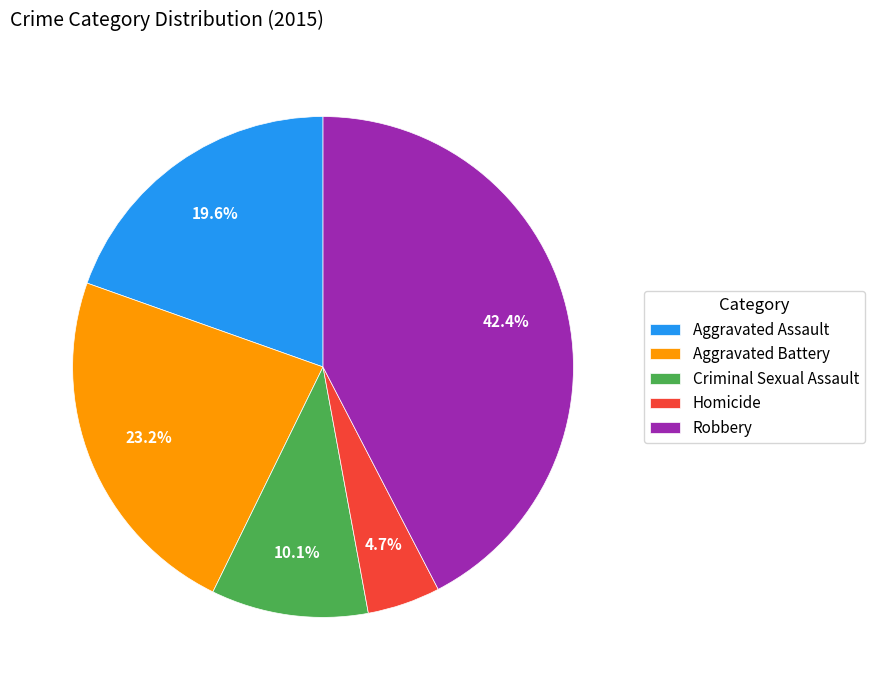

Rank the categories by value from highest to lowest.

Robbery, Aggravated Battery, Aggravated Assault, Criminal Sexual Assault, Homicide